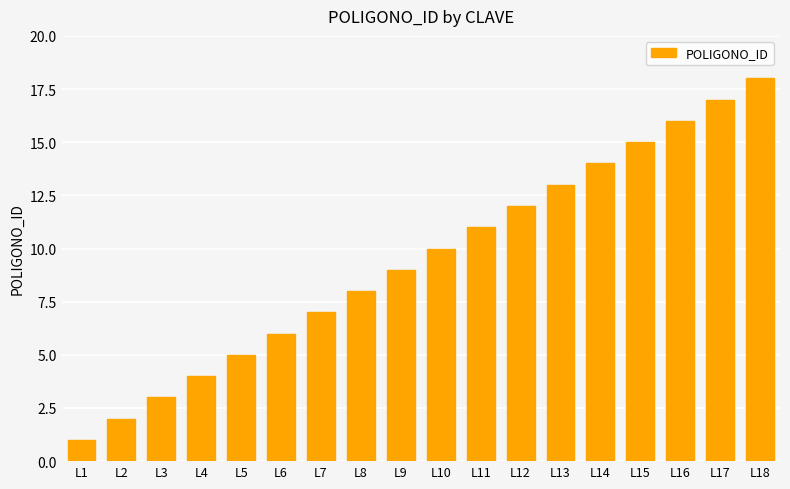

Where is the data nearest to the value 9?

L9